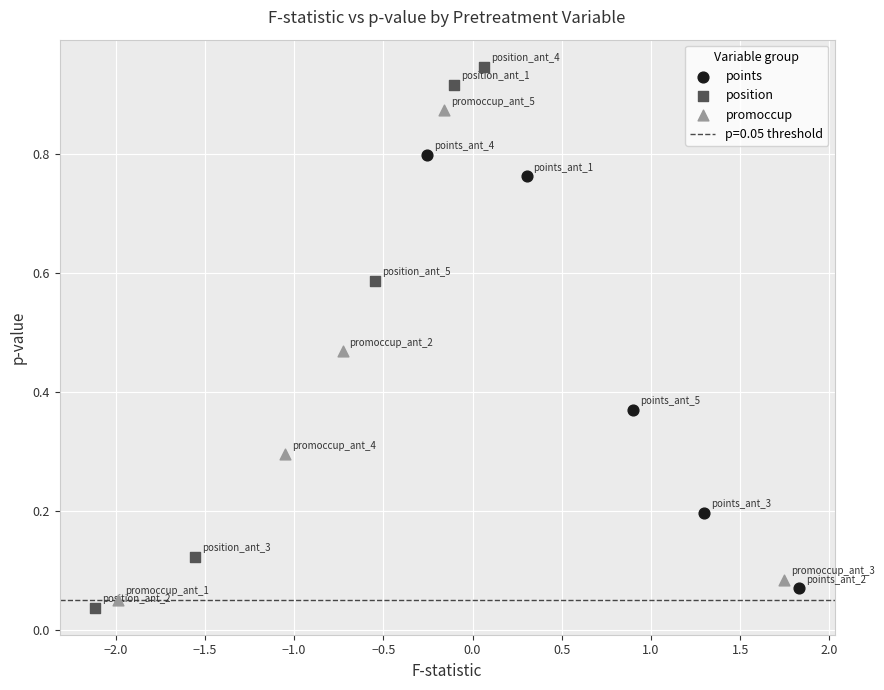

Which series contains the highest Y value?

position